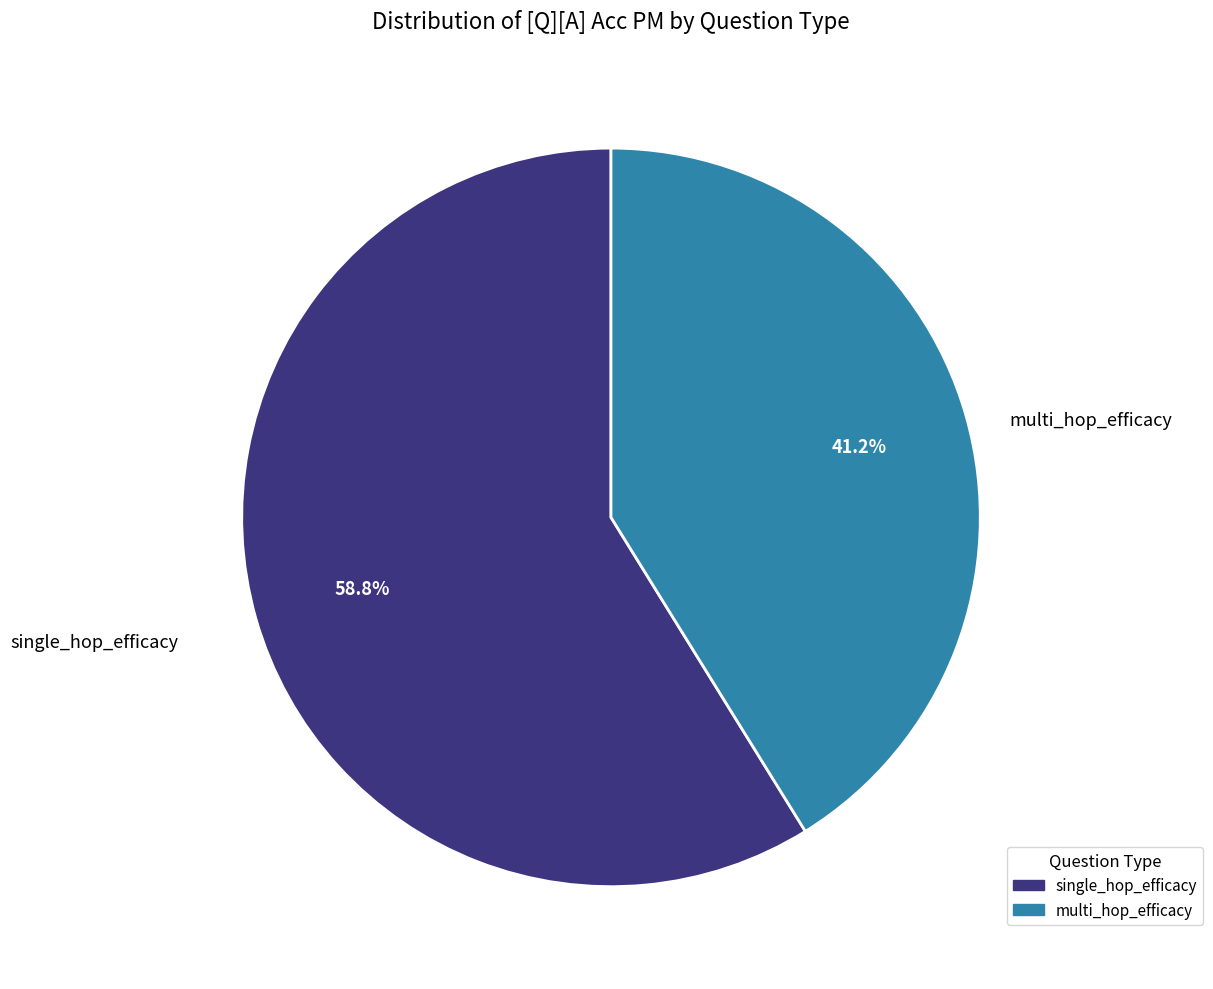

Which category has the biggest portion of the pie?

single_hop_efficacy